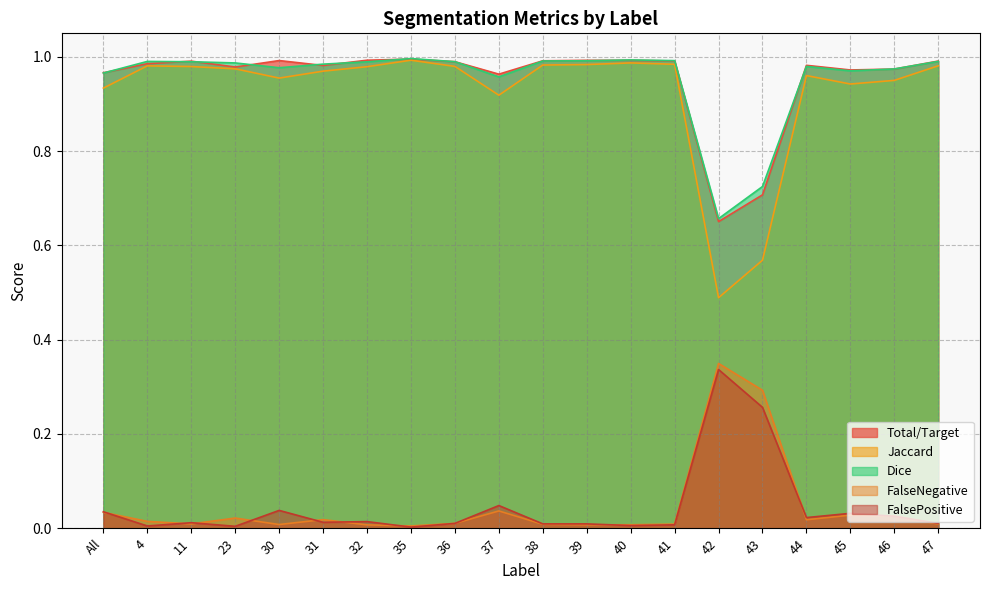

What is the value of the Total/Target point at the 9th from the left?

1.0